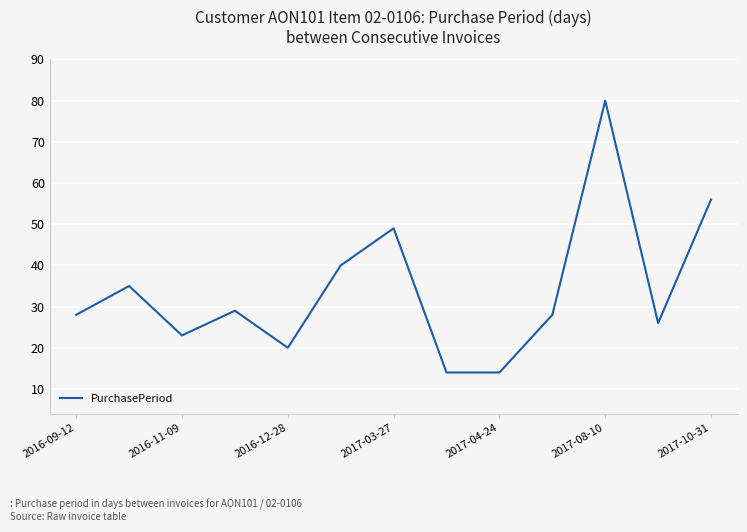

How many lines are shown in the chart?

1